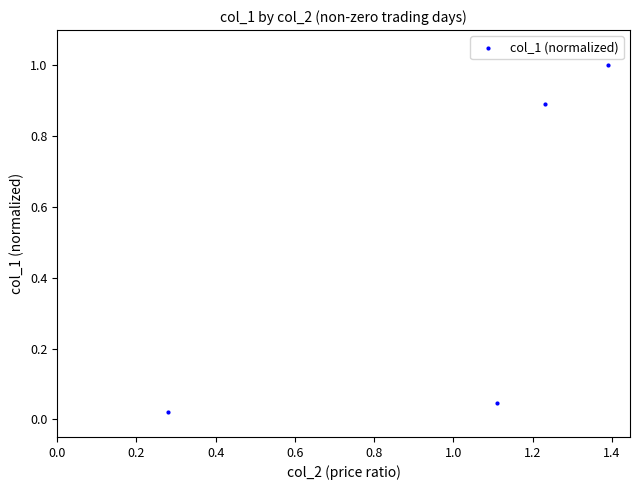

What is the average Y value?

0.5